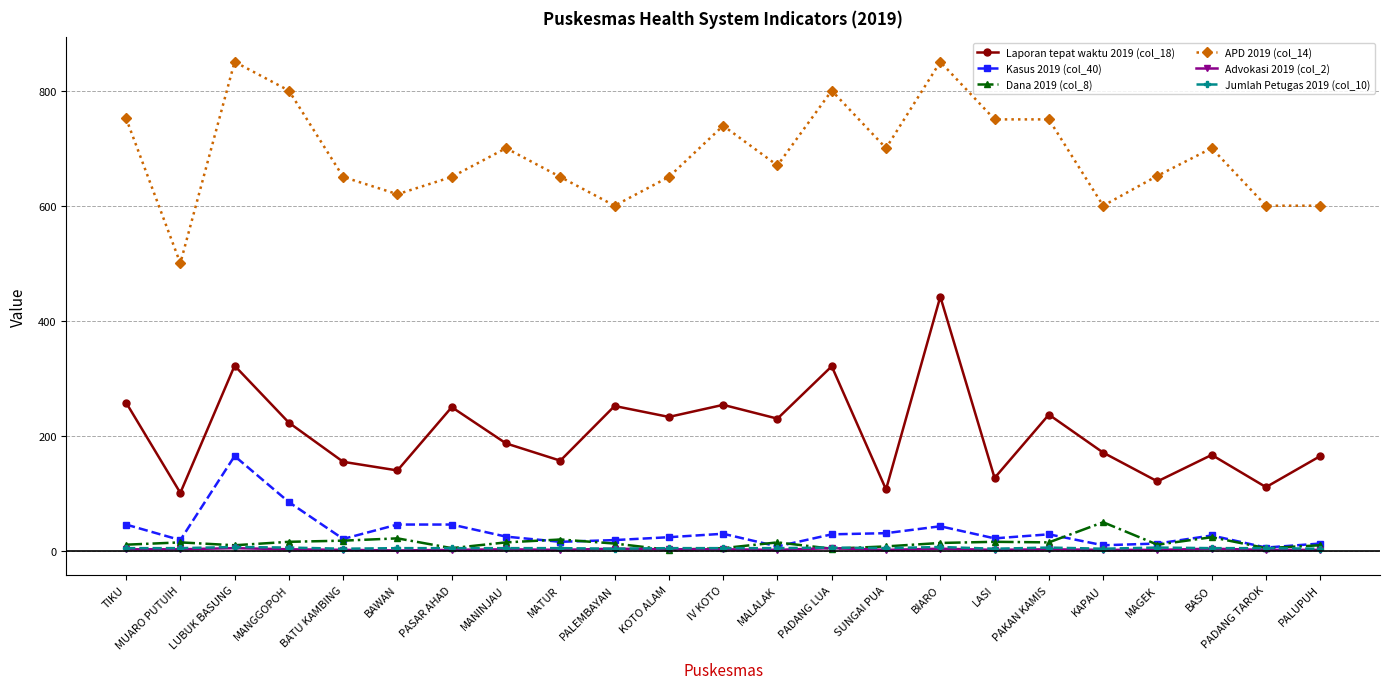

What is the spread (max minus min) of values at MATUR?

648